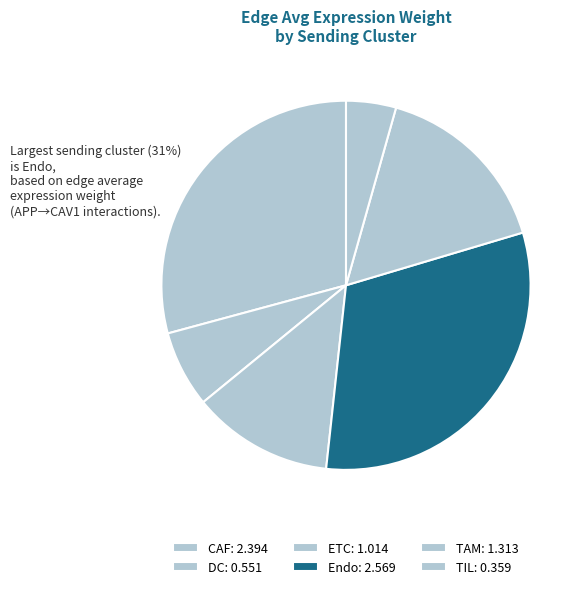

To the nearest percent, what is the difference between the Endo and ETC slice percentages?

19%